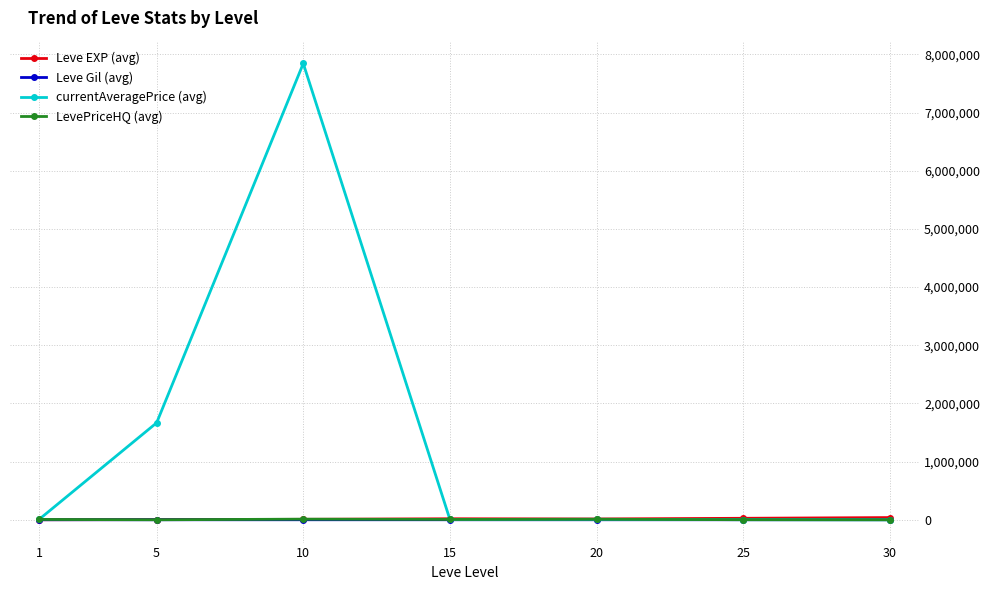

At which label does LevePriceHQ (avg) first exceed 5633?

1